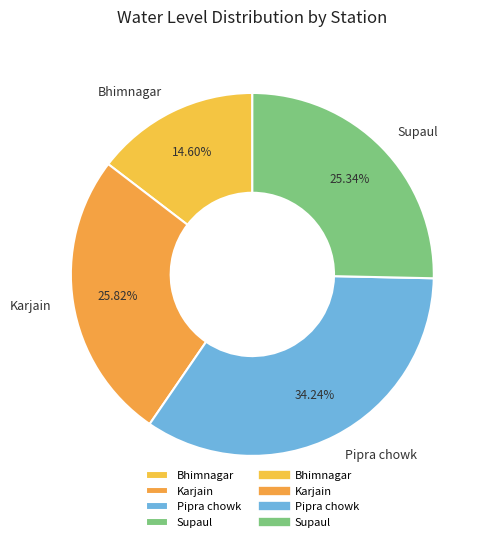

What percentage is the Pipra chowk slice, to the nearest percent?

34%